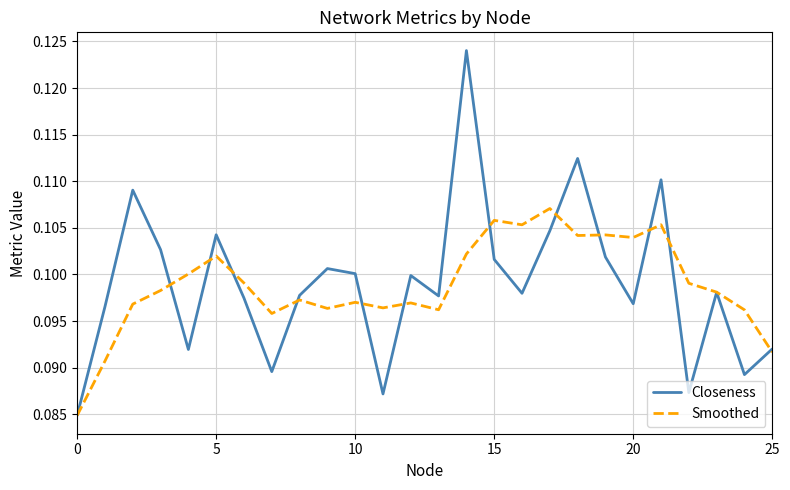

Rank the series by their maximum value, from highest to lowest.

Closeness, Smoothed